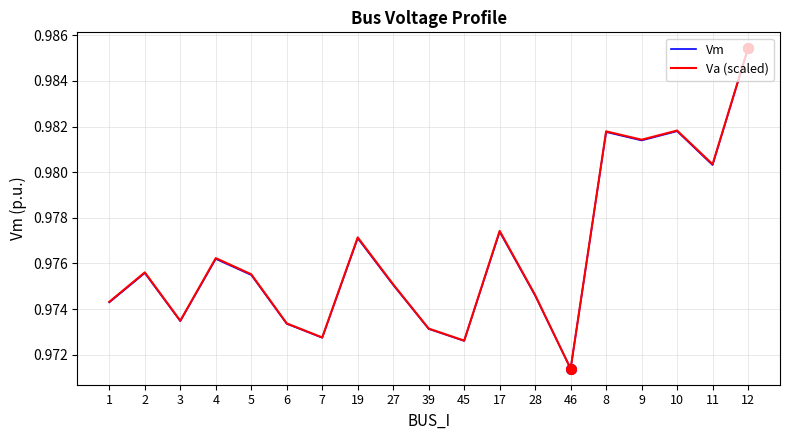

At which label does Va (scaled) reach its peak?

12